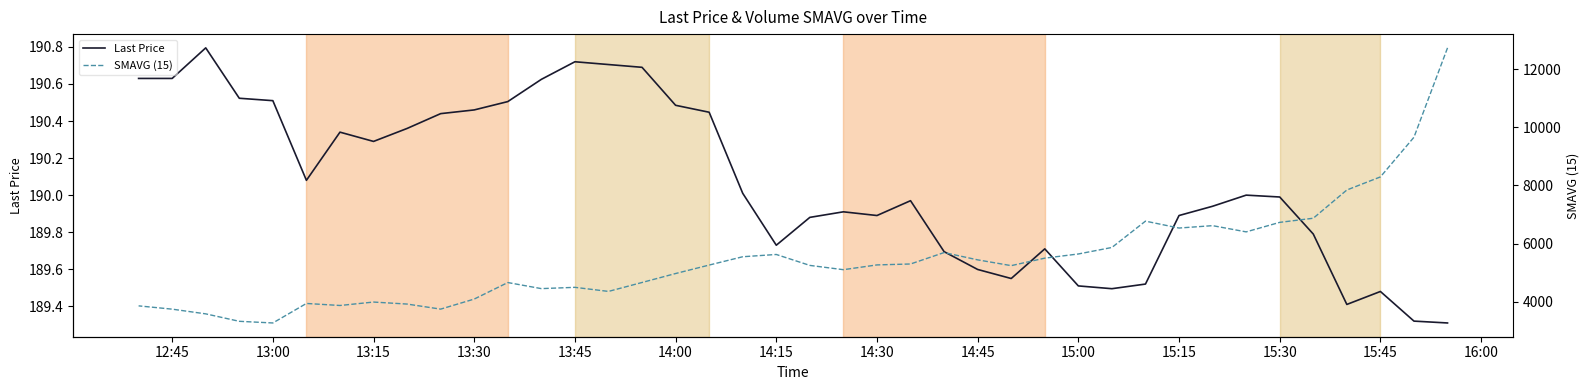

What is the average value of the SMAVG (15) series?

5451.6